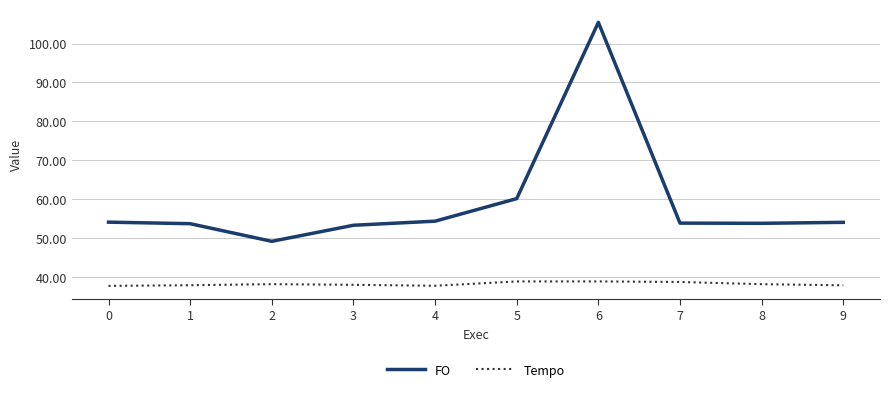

What is the sum of the Tempo values at 1 and 0?

75.6